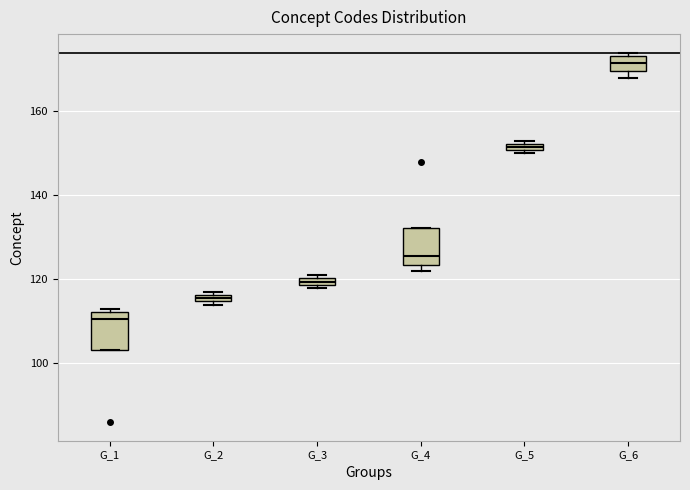

Where does the median line of the box for G_4 sit on the y-axis? The values are not printed on the chart, so give them approximately, as read against the axis.

126